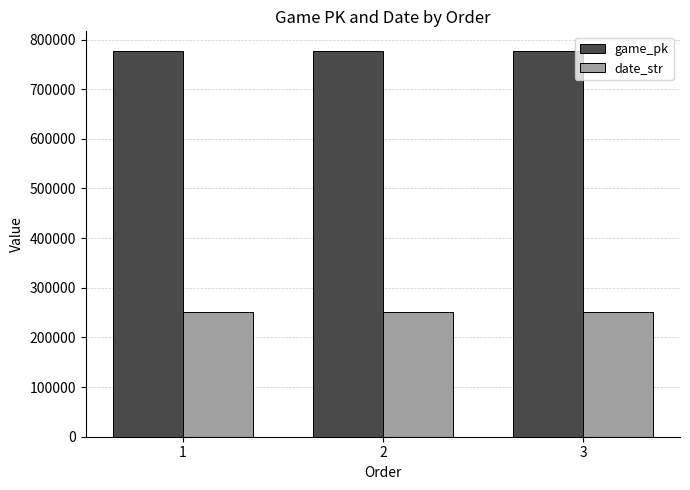

What is the maximum value shown in the chart?

777597